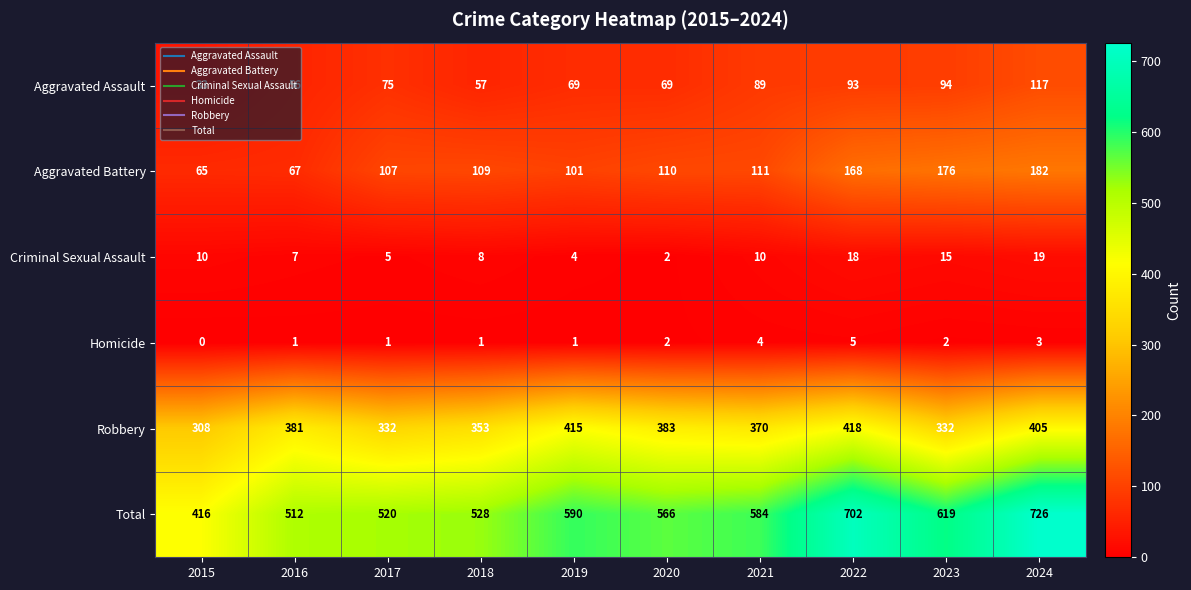

How many distinct data groups are displayed?

6